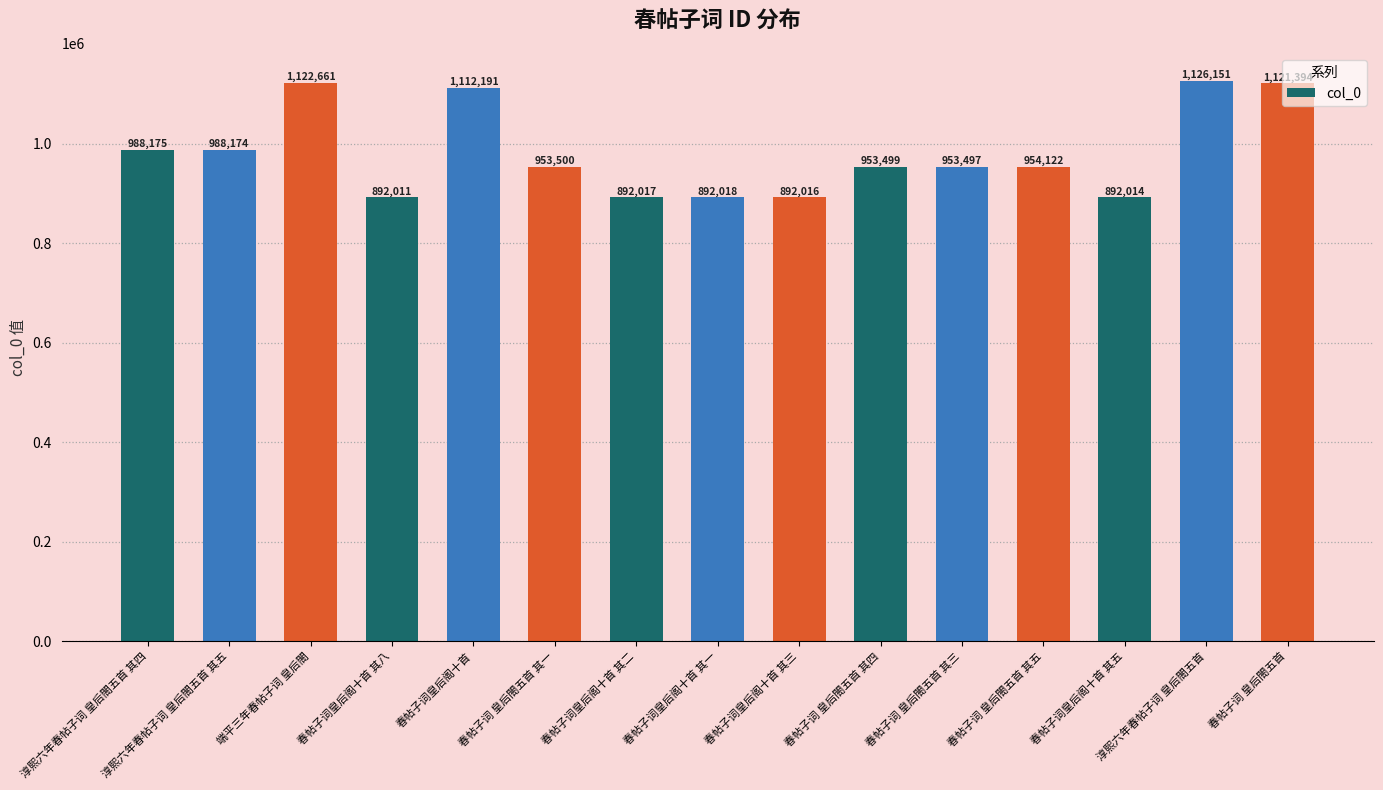

What is the change in value from 端平三年春帖子词 皇后閤 to 春帖子词皇后阁十首 其一?

-230643